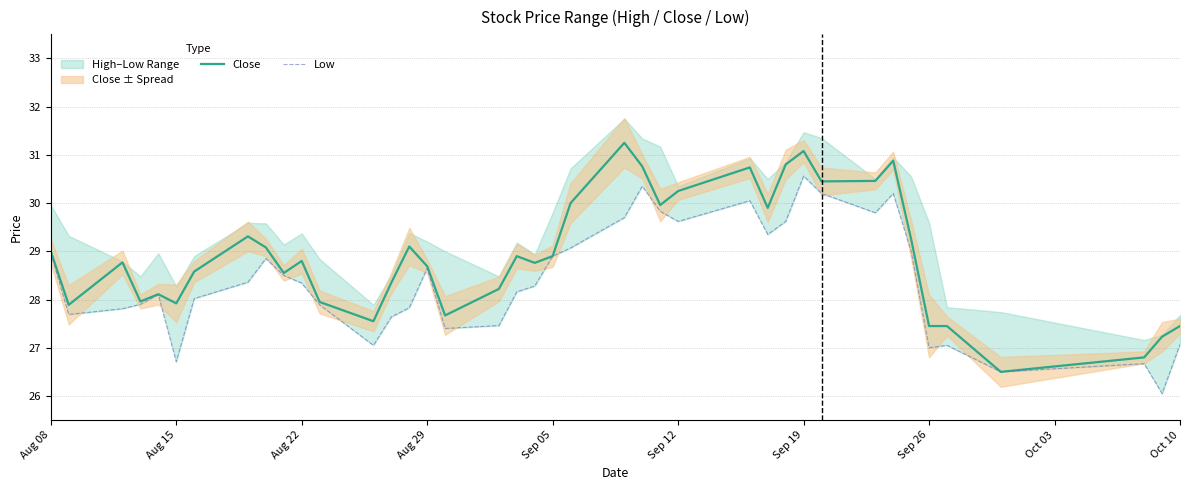

The Close series shows 18.9 at Sep 26. True or false?

False